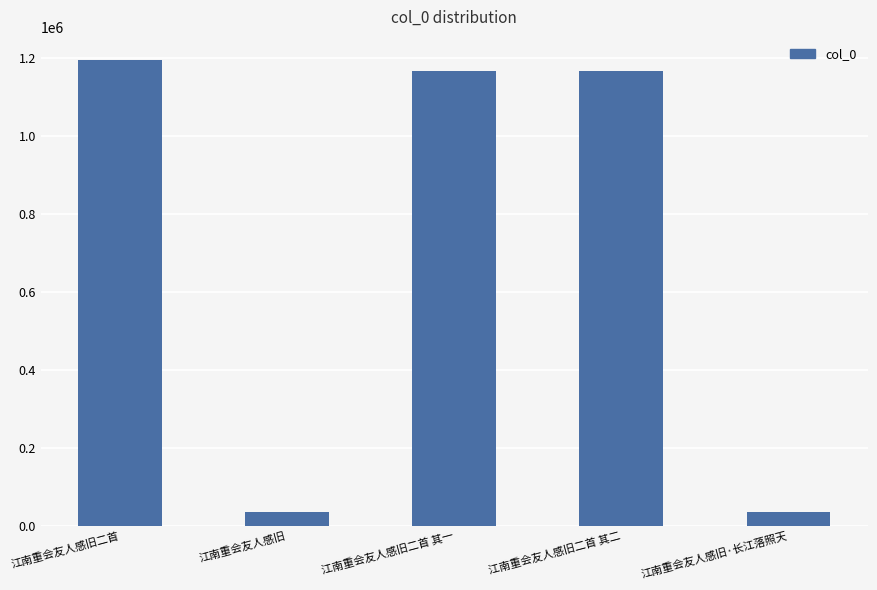

True or false: the data shows 1840937 at 江南重会友人感旧二首 其二.

False